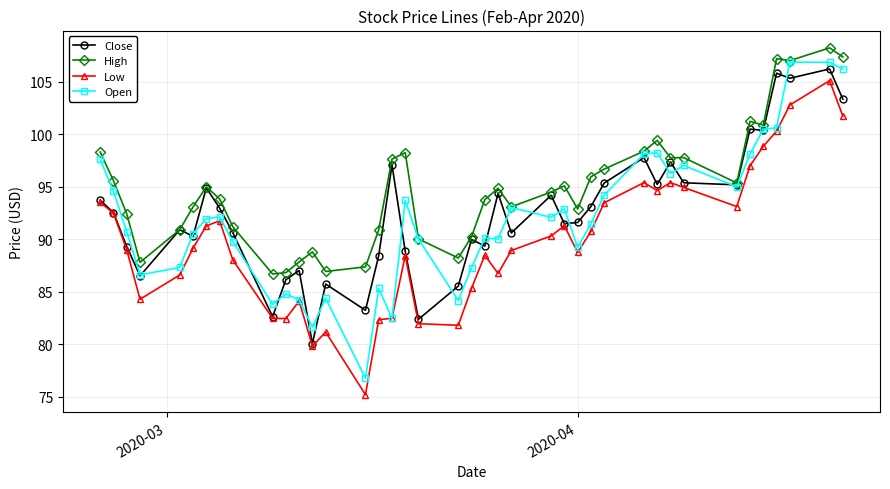

What is the maximum value for Low?

105.1